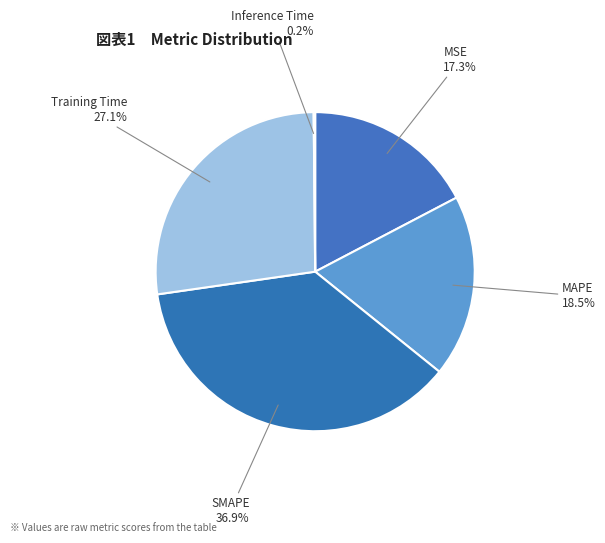

Which slice is the largest?

SMAPE